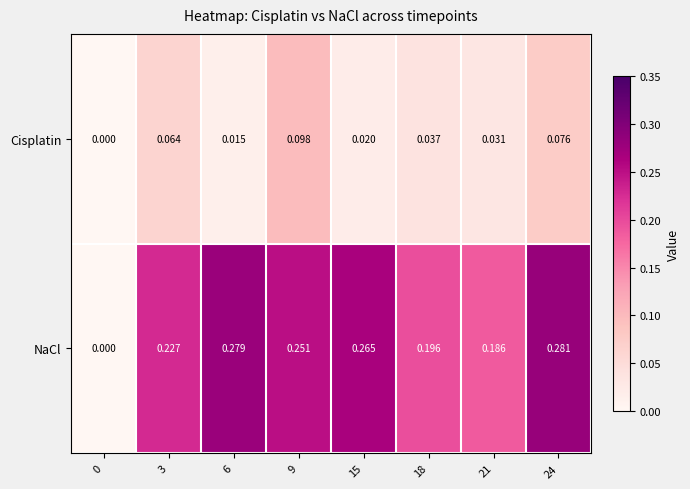

Between 6 and 21, which series saw the biggest shift?

NaCl